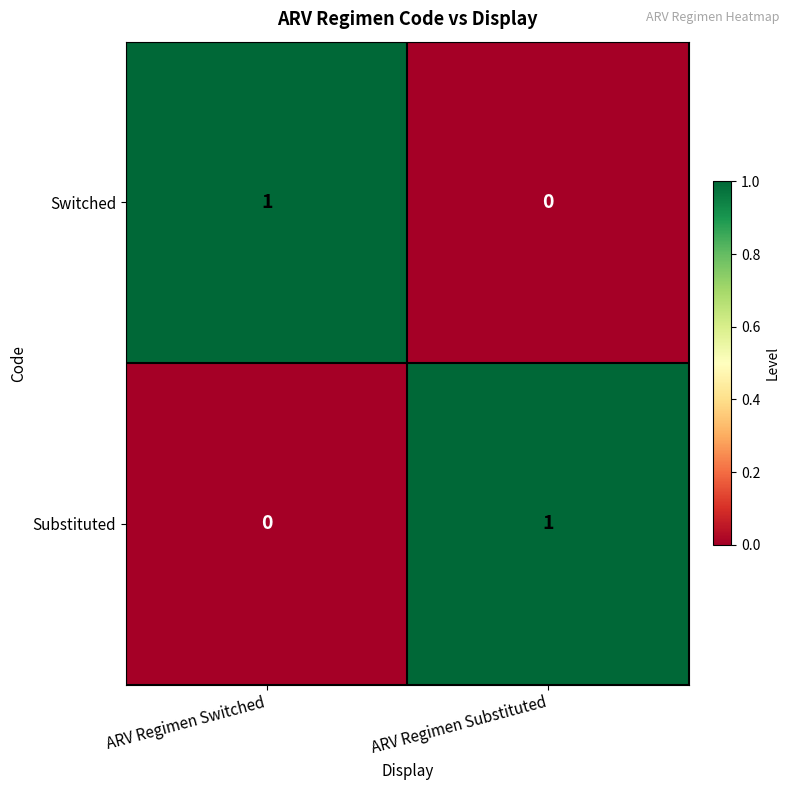

Reading right to left, list all the values displayed in this chart.

Switched: ARV Regimen Substituted=0	ARV Regimen Switched=1
Substituted: ARV Regimen Substituted=1	ARV Regimen Switched=0